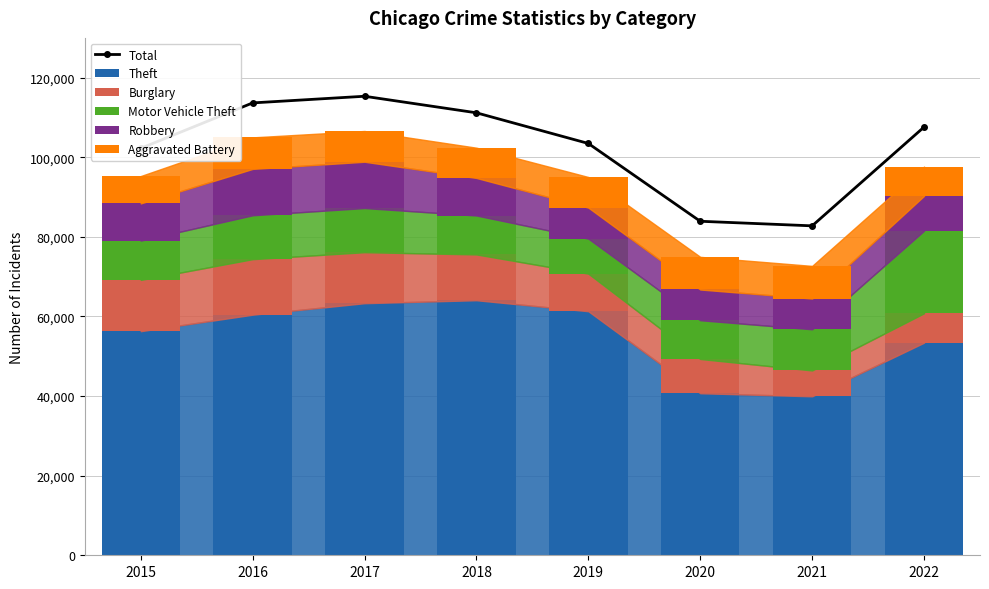

Does the chart contain any negative values?

No